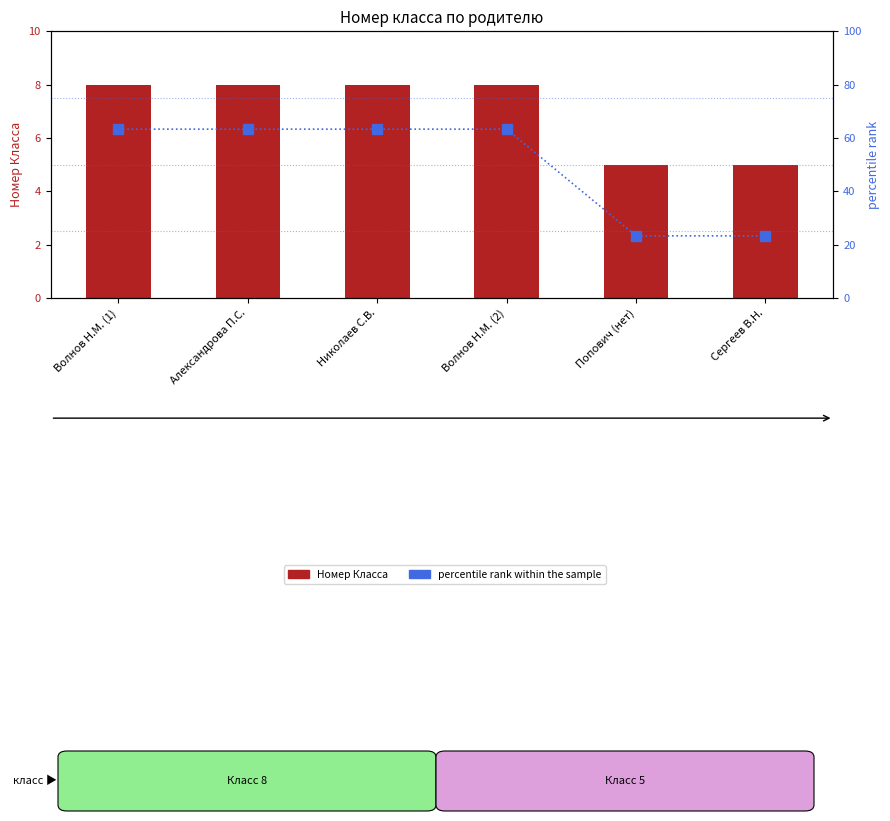

How many groups of bars are there?

6